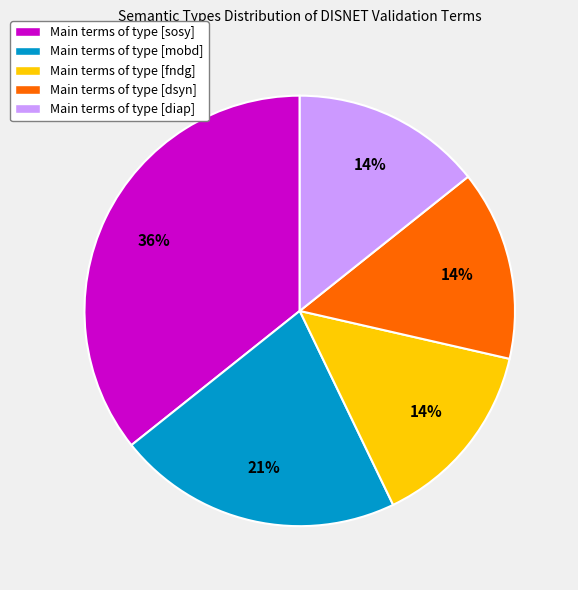

To the nearest percent, what is the average slice percentage?

20%